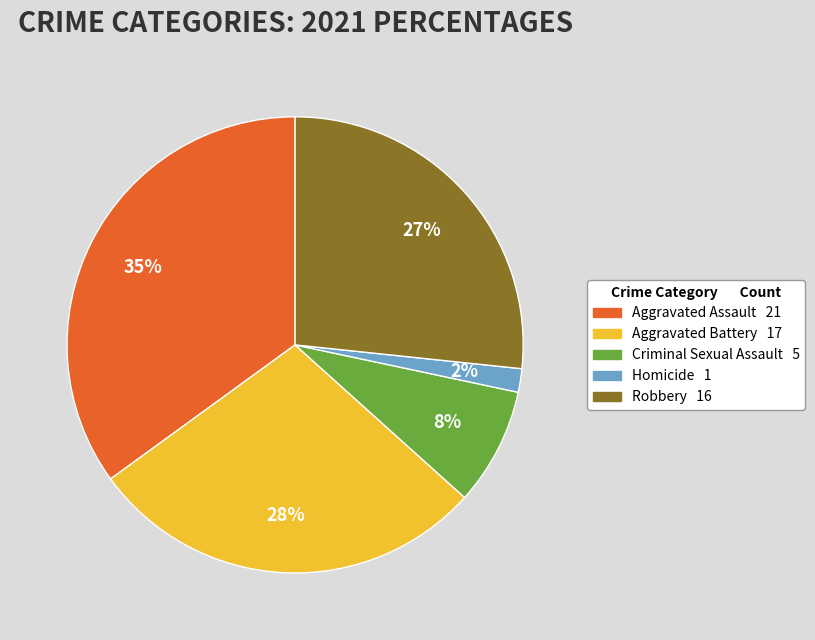

Approximately how many times larger is the value at Criminal Sexual Assault compared to Aggravated Battery?

0.3